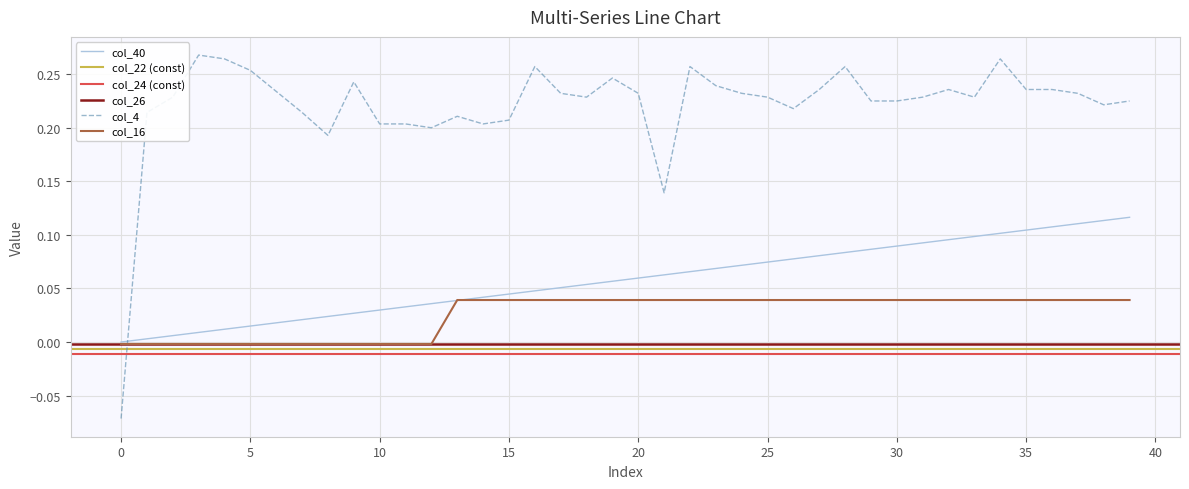

How many data points in col_4 are above 0?

39